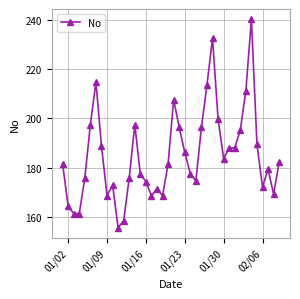

What is the maximum value shown in the chart?

240.1